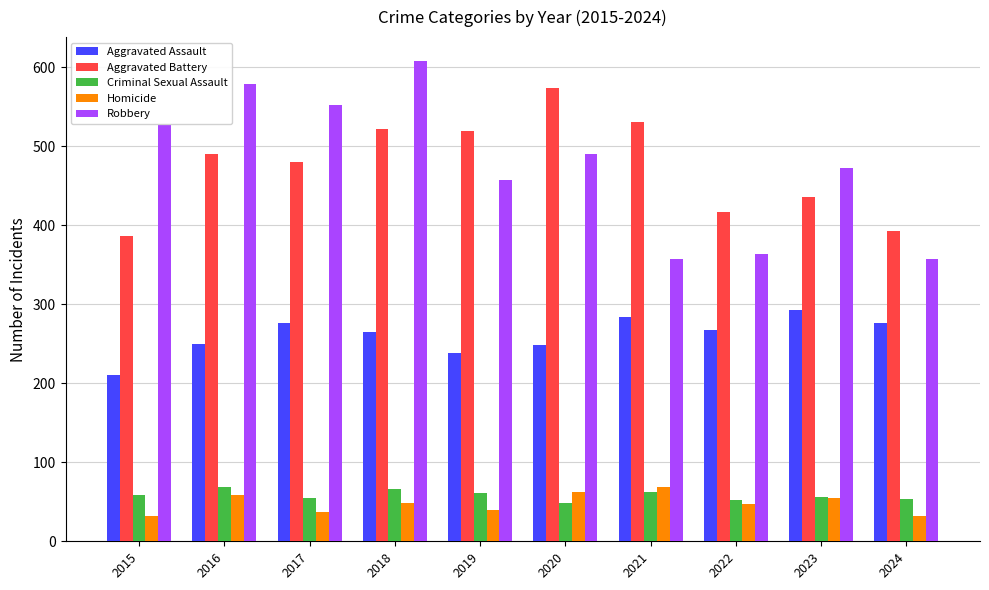

What is the highest value of the Homicide series?

69